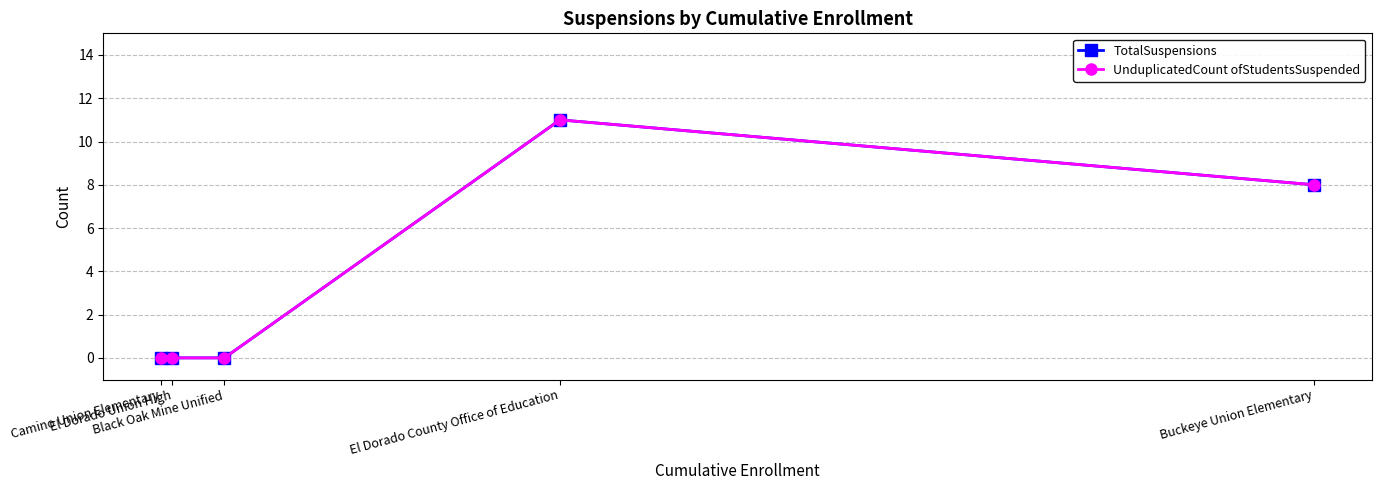

What is the difference between the UnduplicatedCount ofStudentsSuspended values at Black Oak Mine Unified and Buckeye Union Elementary?

8